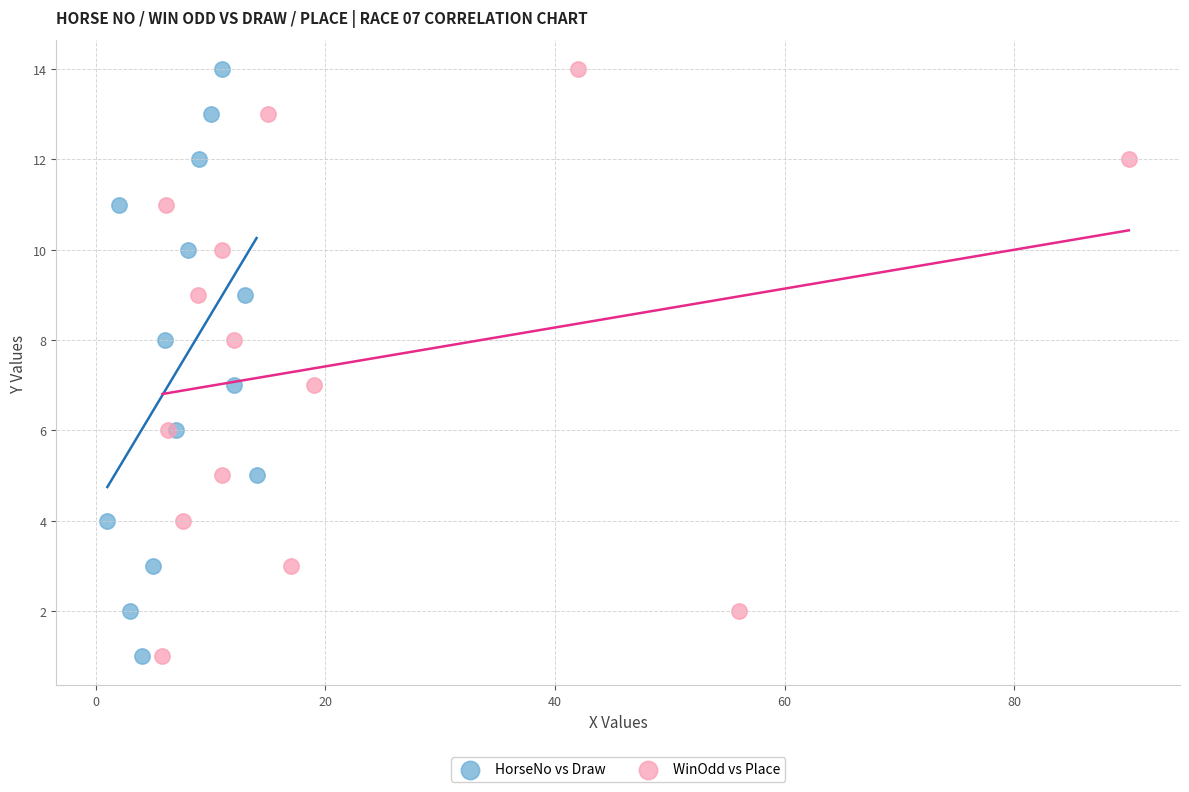

What are all the series names shown in the legend?

HorseNo vs Draw, WinOdd vs Place